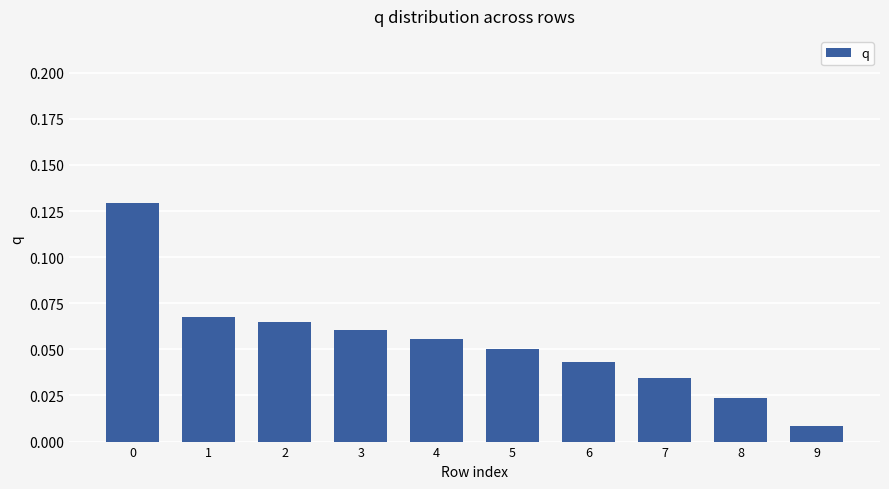

Which category has the lowest value across all series?

9